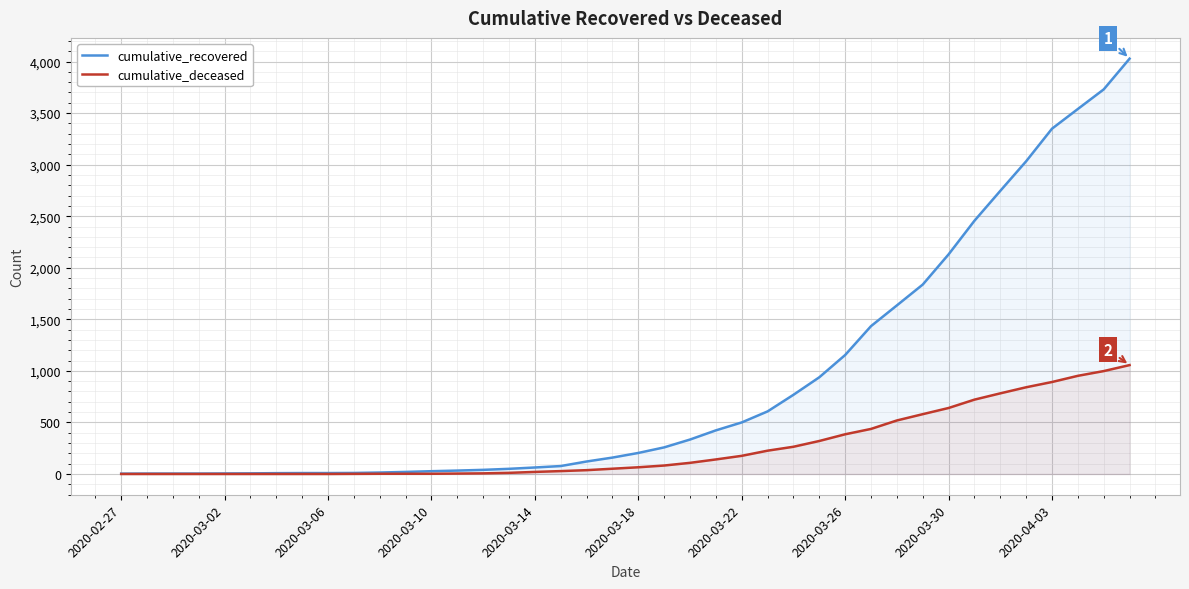

How many lines are shown in the chart?

2